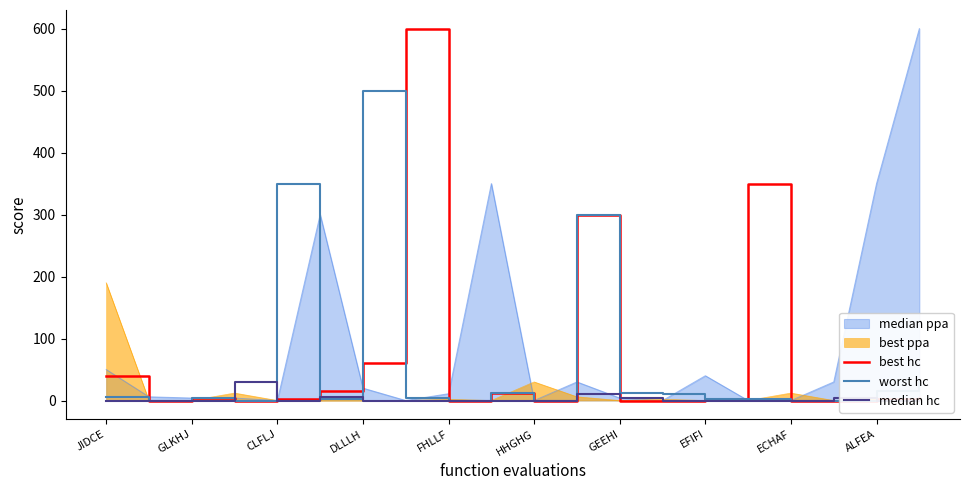

The best hc series shows -360 at HHGHG. True or false?

False